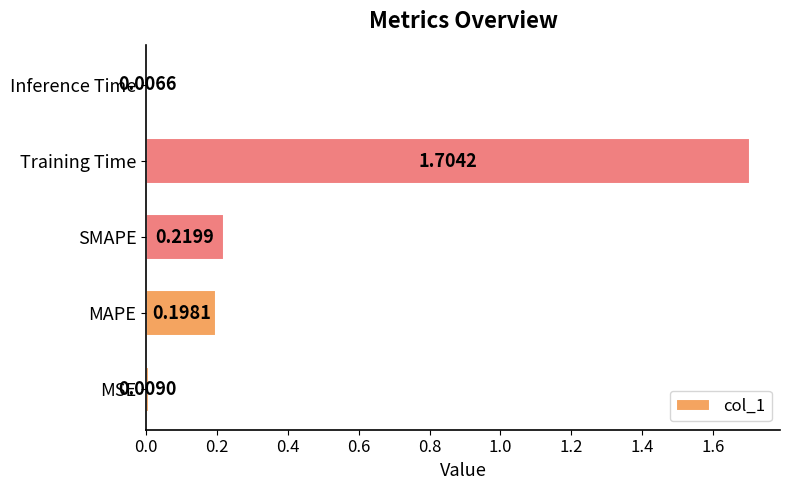

List the labels in order of value, largest first.

Training Time, SMAPE, MAPE, MSE, Inference Time